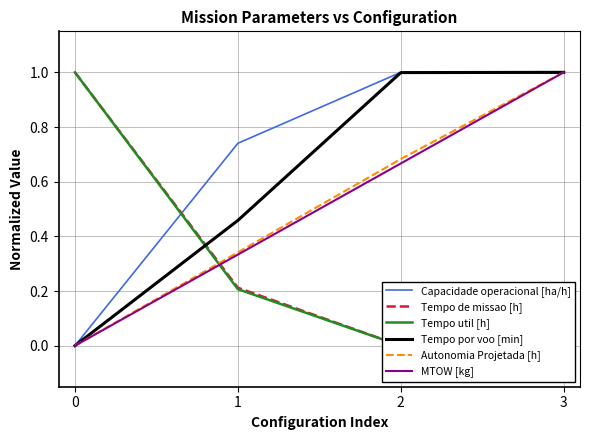

How many positive values does the Autonomia Projetada [h] series have?

3